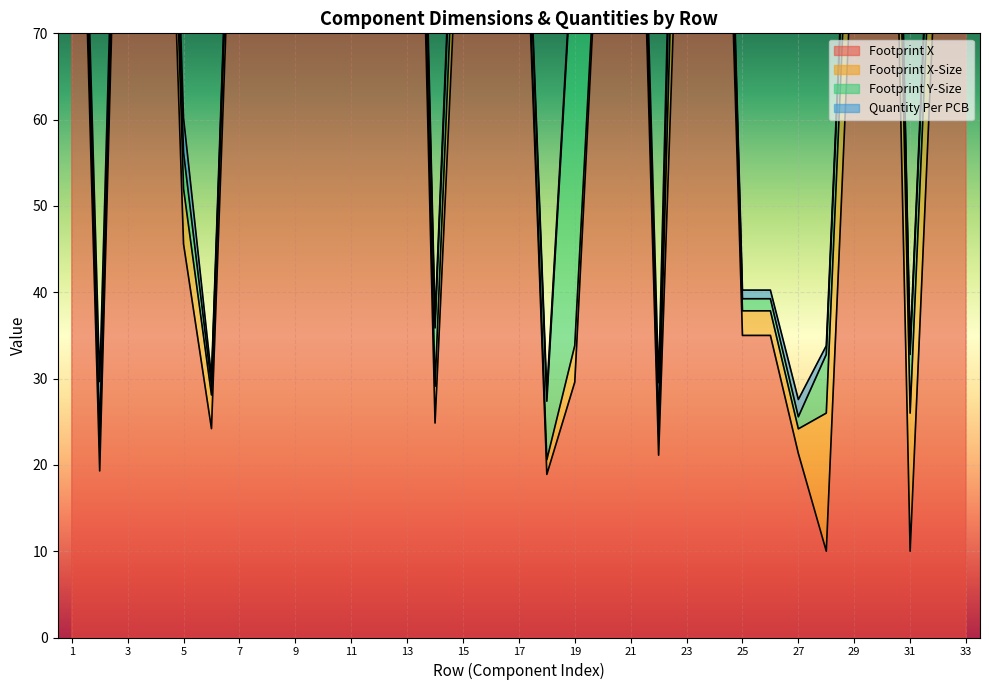

At how many categories does at least one series exceed 74?

21